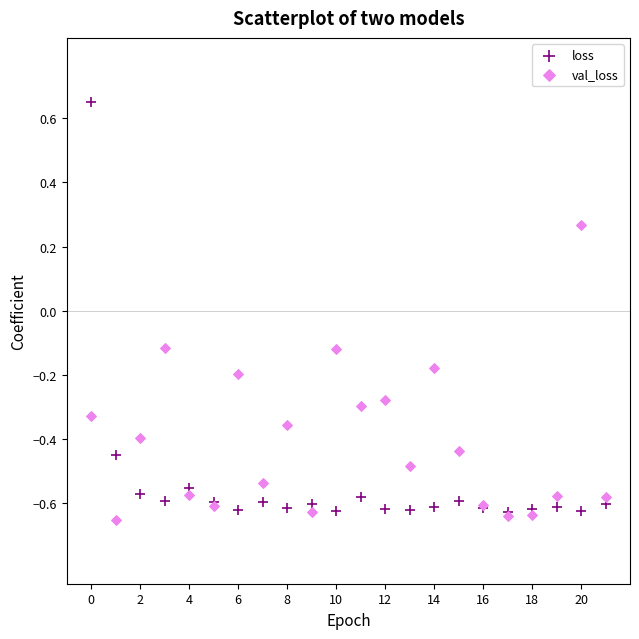

What are all the series names shown in the legend?

loss, val_loss